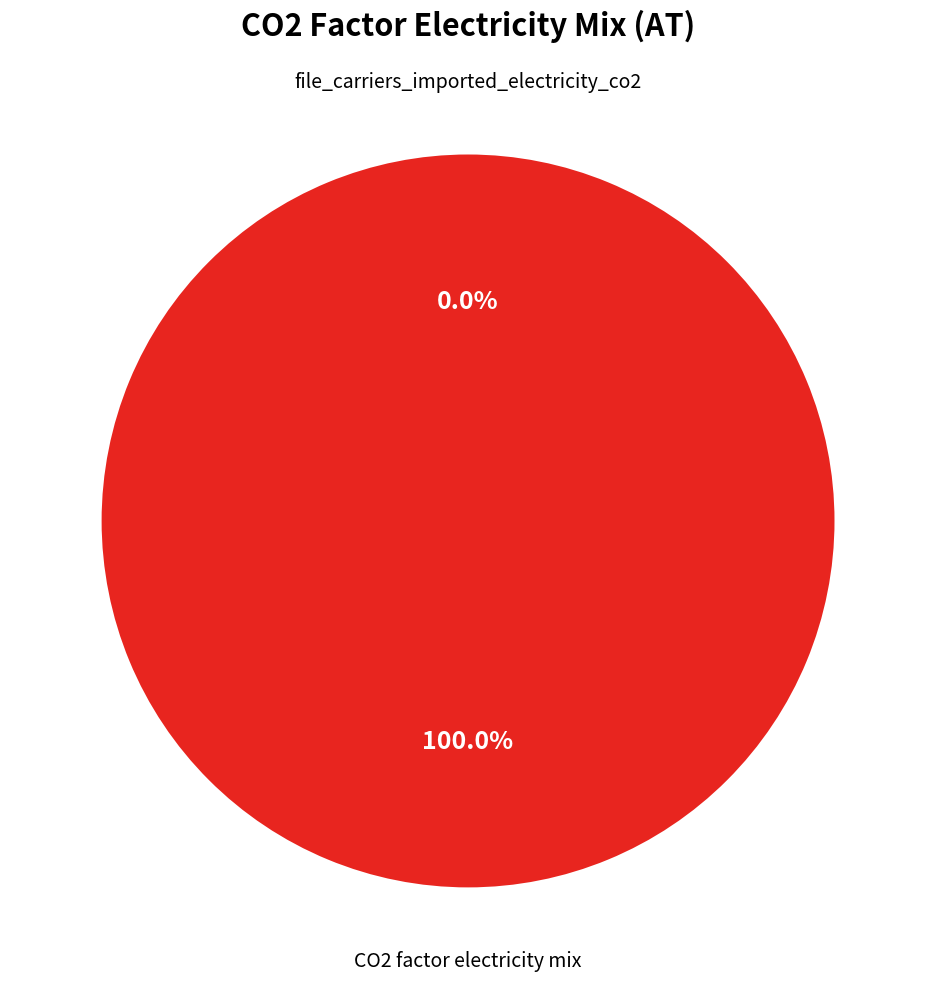

Does CO2 factor electricity mix represent more than half of the total?

Yes